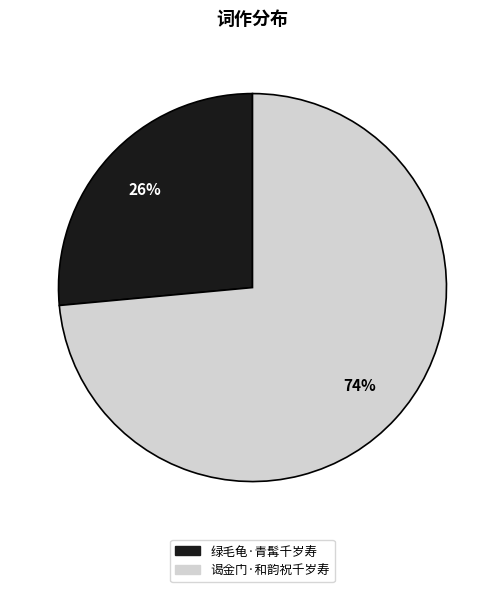

True or false: 绿毛龟·青髯千岁寿 accounts for 26% of the total.

True